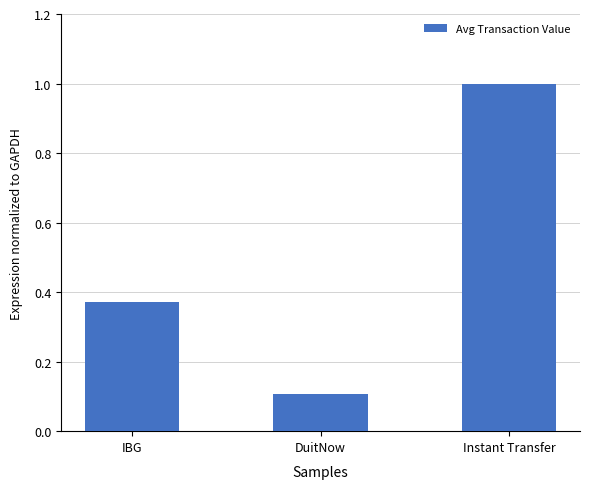

How many data points does each series have?

3